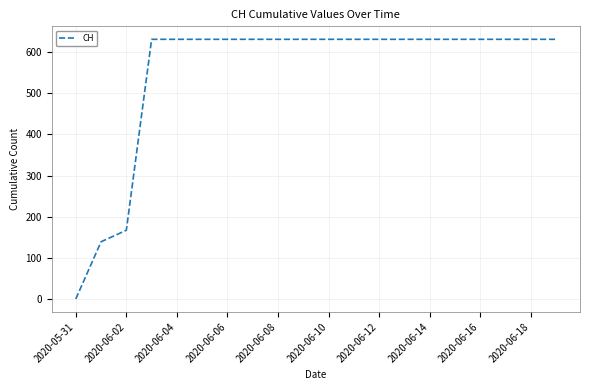

What is the maximum value shown in the chart?

631